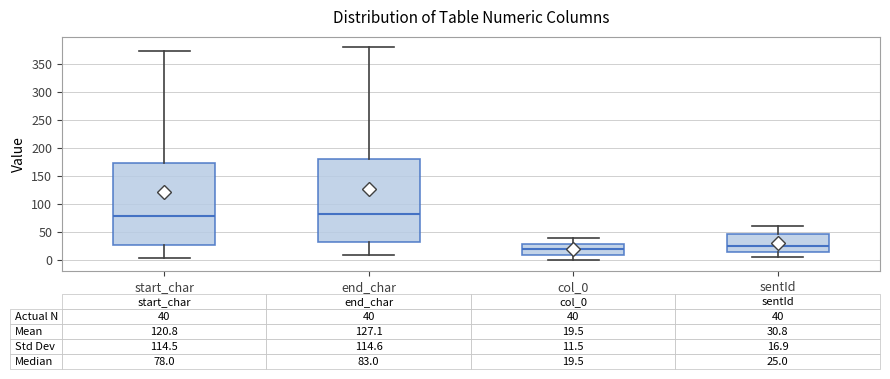

Which box has the highest median line?

end_char